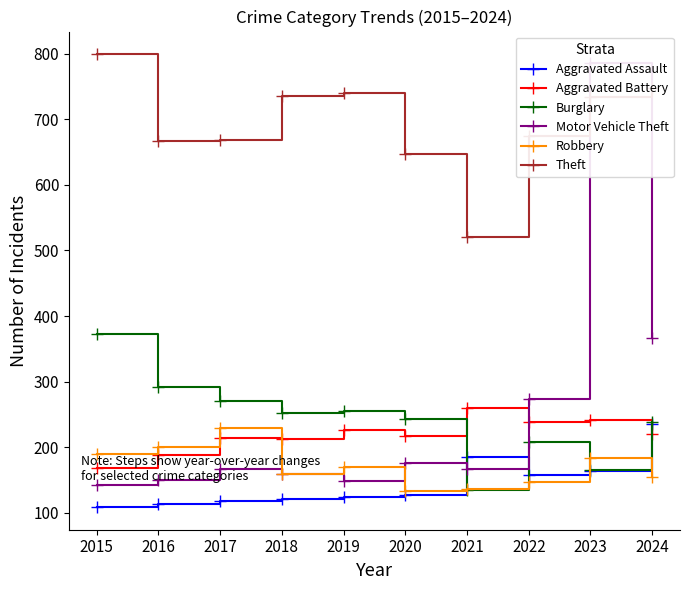

What are all the series names shown in the legend?

Aggravated Assault, Aggravated Battery, Burglary, Motor Vehicle Theft, Robbery, Theft